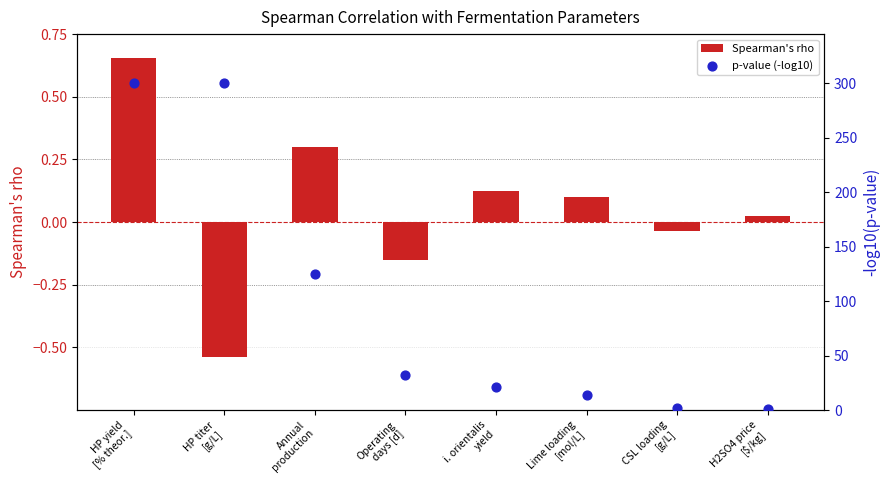

Which series contains the highest Y value?

p-value (-log10)